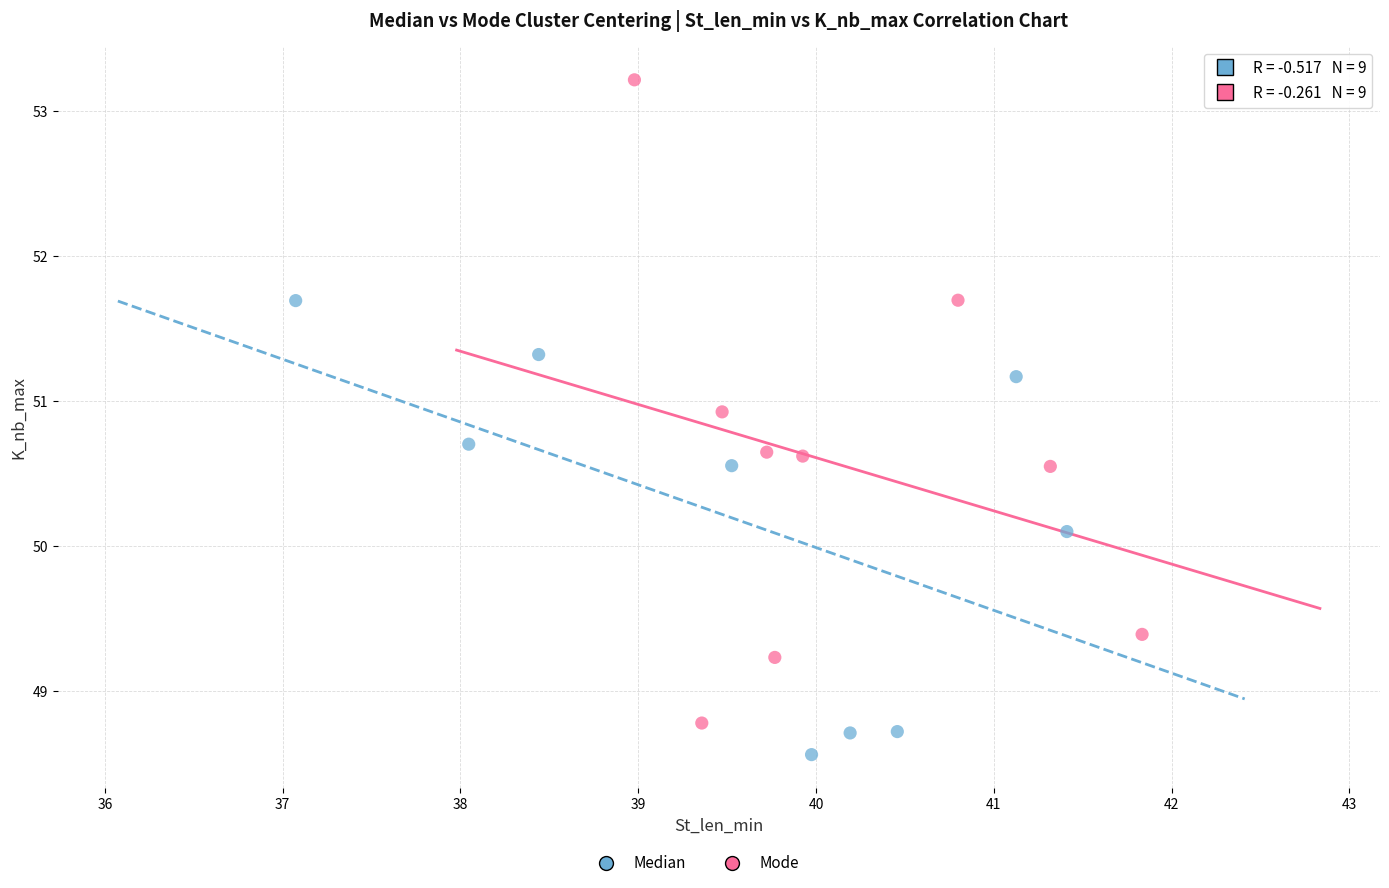

Which series has the widest spread of Y values?

Mode